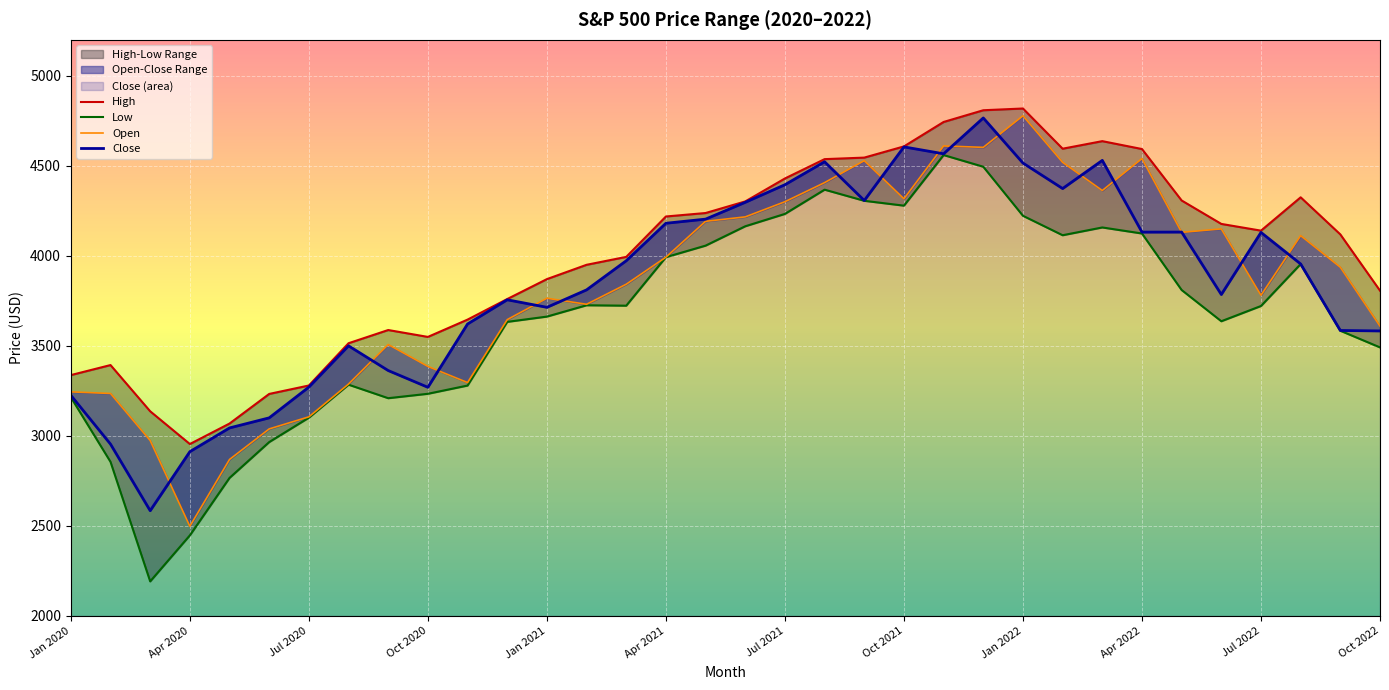

How many values in the Close series exceed 3955?

16